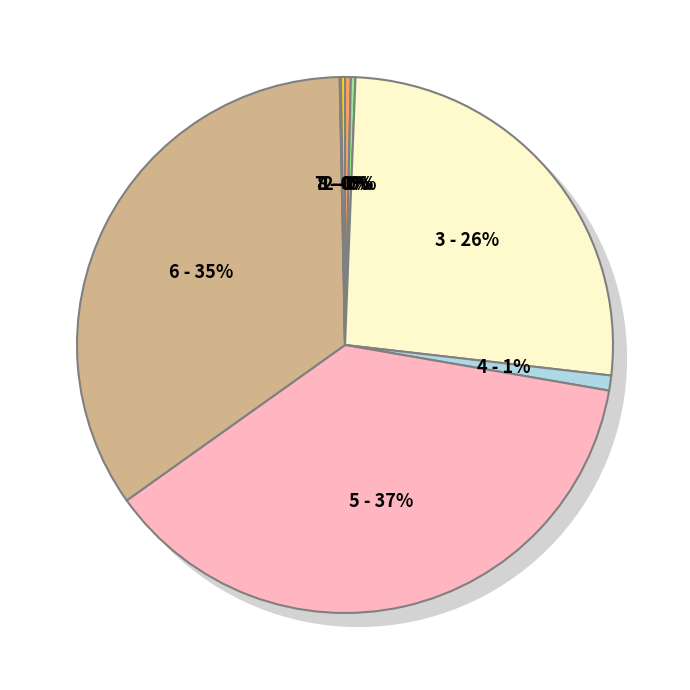

How much of the chart is everything except wei-jia-fu-98?

62.6%